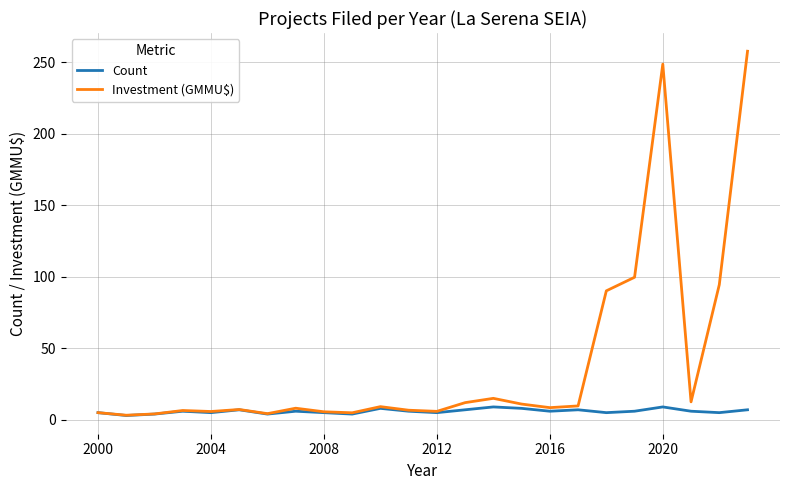

List the series in order of their overall mean, highest first.

Investment (GMMU$), Count